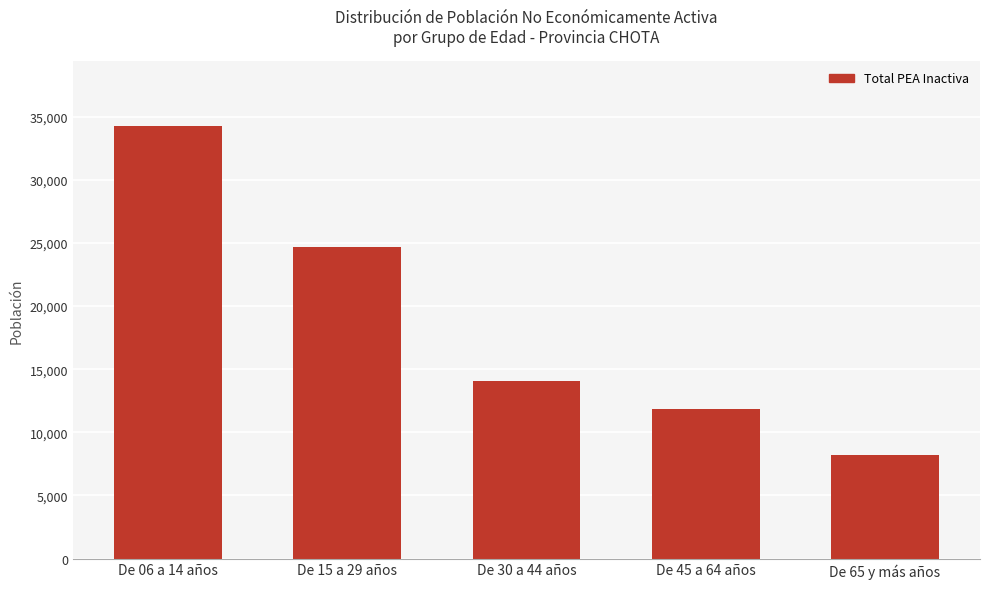

Which has a higher value, De 06 a 14 años or De 30 a 44 años?

De 06 a 14 años